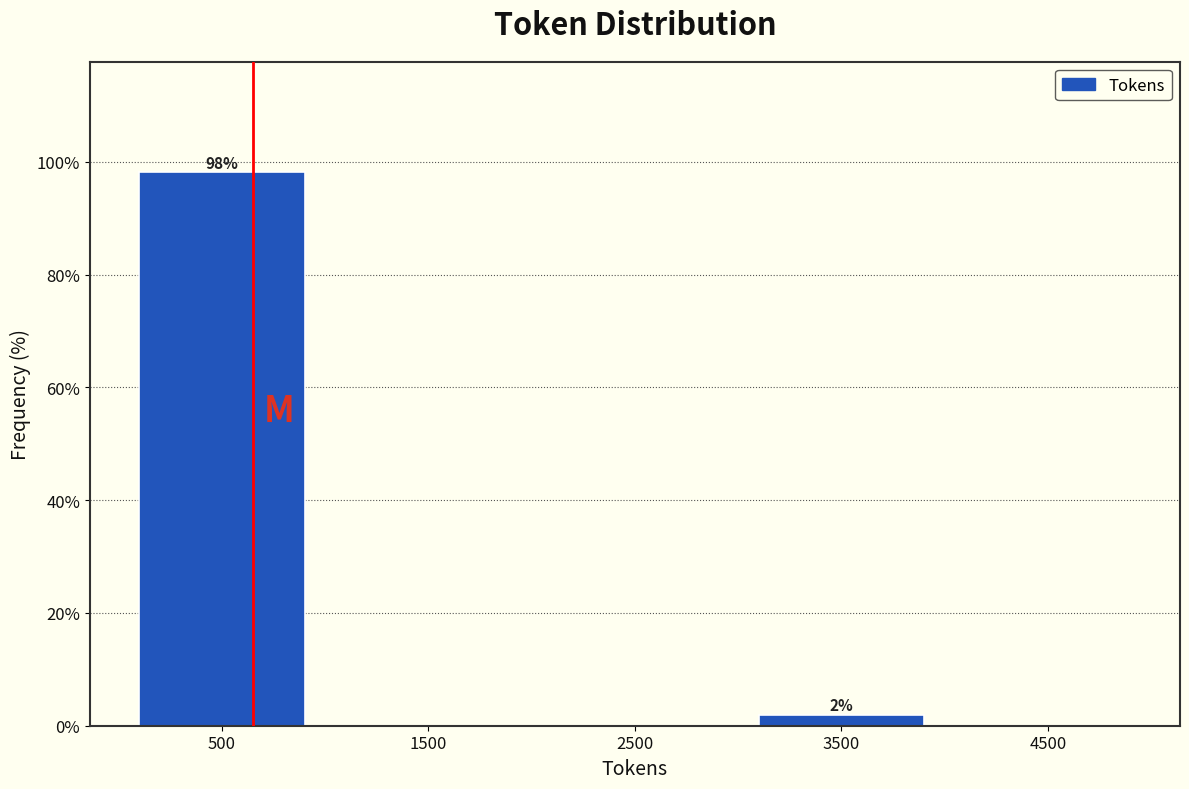

Which range on the x-axis has the tallest bar?

0 to 1000